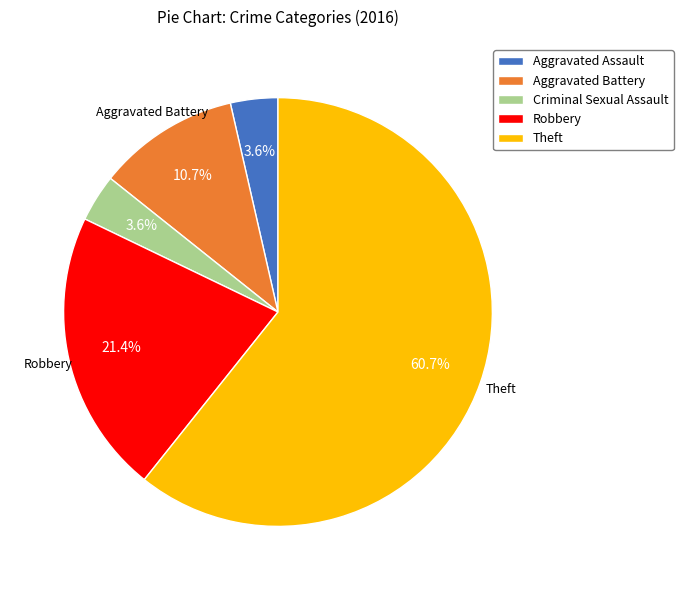

To the nearest percent, what is the average slice percentage?

20%